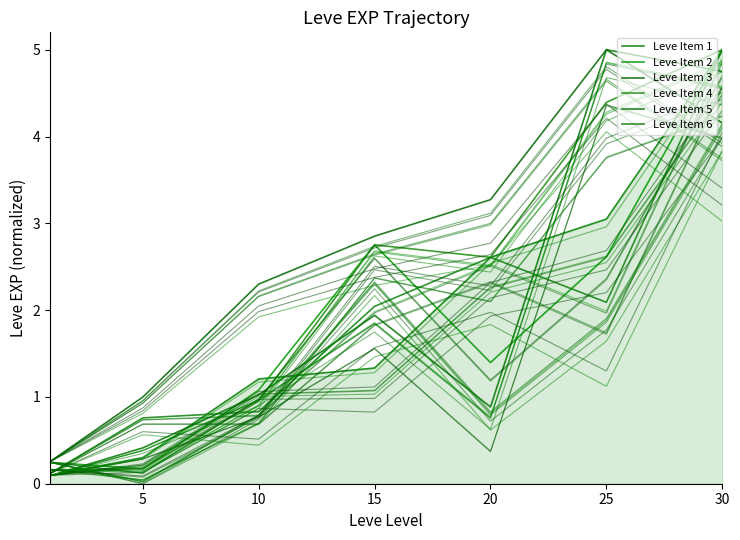

Reading left to right, extract all data points from this chart.

Leve Item 1: 0.1	0.3	1.2	1.3	2.6	3.0	5.0
Leve Item 2: 0.2	0.2	1.1	2.8	1.4	2.6	5.0
Leve Item 3: 0.3	1.0	2.3	2.9	3.3	5.0	4.2
Leve Item 4: 0.2	0.2	1.0	2.8	2.6	4.4	5.0
Leve Item 5: 0.1	0.4	1.0	1.9	0.9	5.0	4.7
Leve Item 6: 0.1	0.8	0.8	2.0	2.6	2.1	5.0